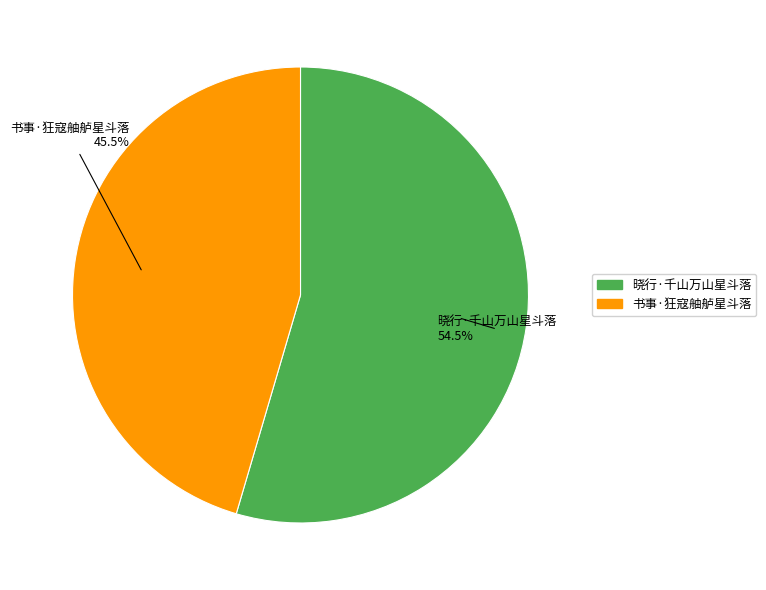

What is the ratio of the value at 晓行·千山万山星斗落 to the value at 书事·狂寇舳舻星斗落?

1.2